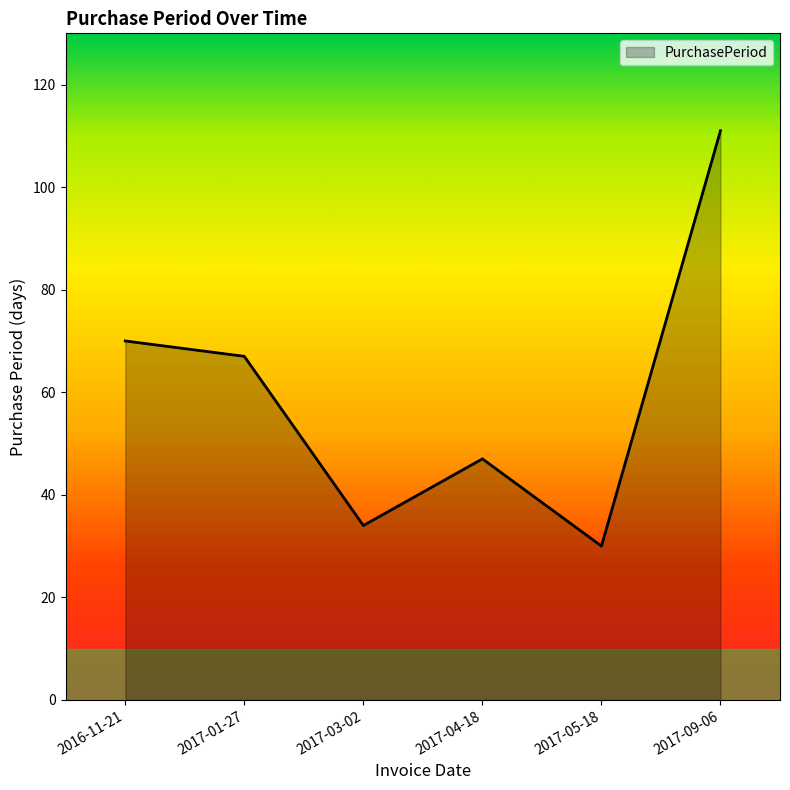

Reading right to left, list all the values displayed in this chart.

2017-09-06=111	2017-05-18=30	2017-04-18=47	2017-03-02=34	2017-01-27=67	2016-11-21=70